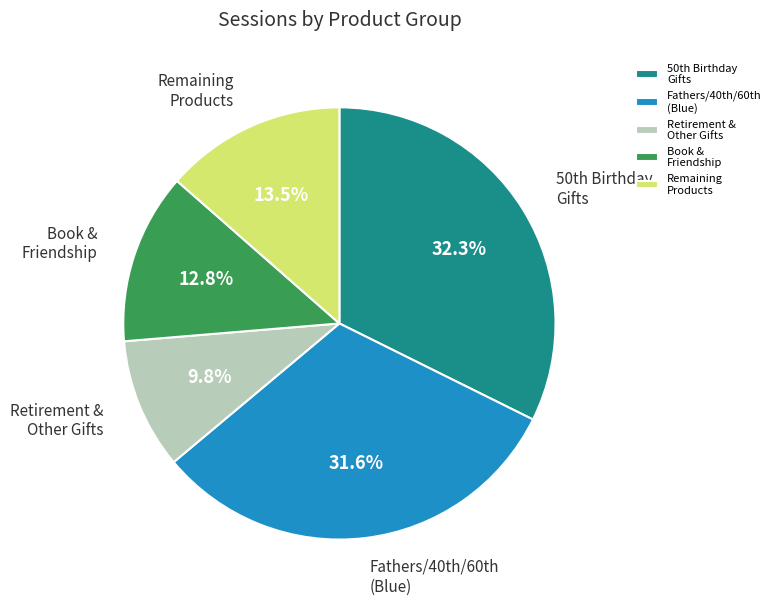

Rank the categories by value from lowest to highest.

Retirement & Other Gifts, Book & Friendship, Remaining Products, Fathers/40th/60th (Blue), 50th Birthday Gifts